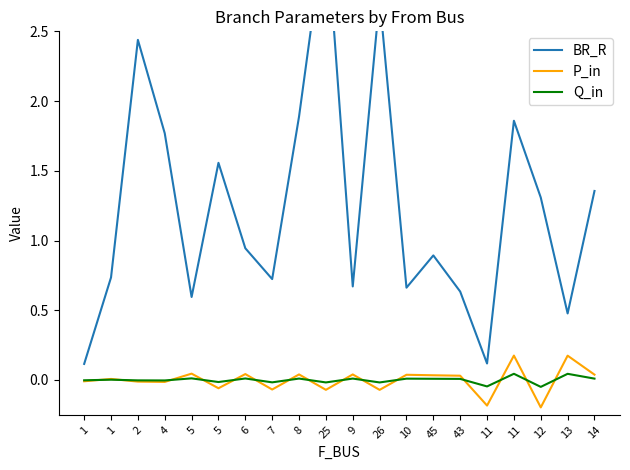

True or false: BR_R has more than 1 interior local peaks.

True